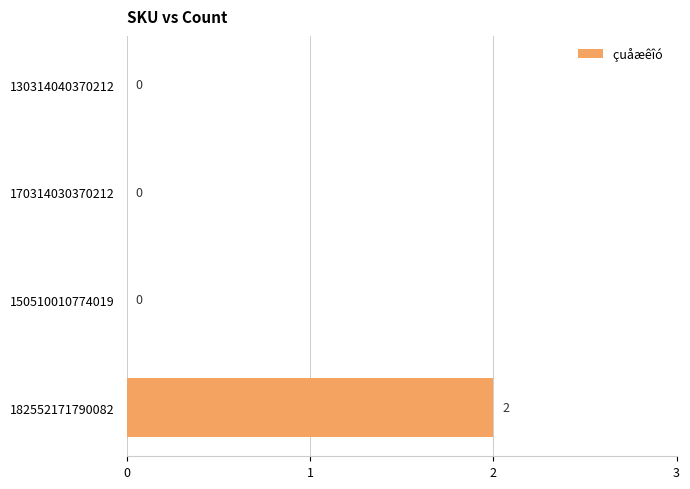

Count the values in the range 0 to 2.

4